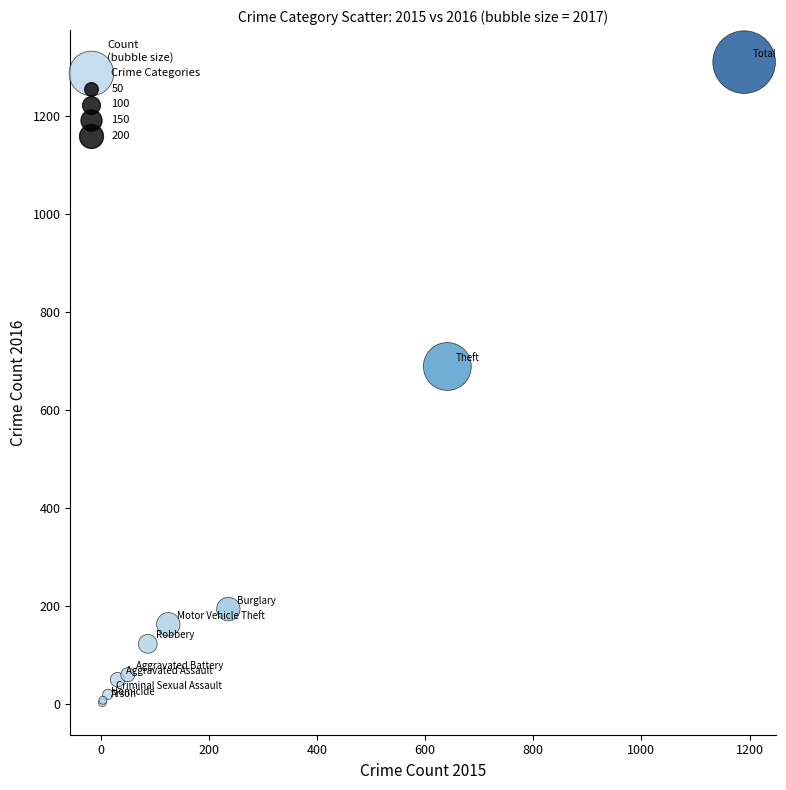

What Y value in the scatter plot is closest to 656?

689